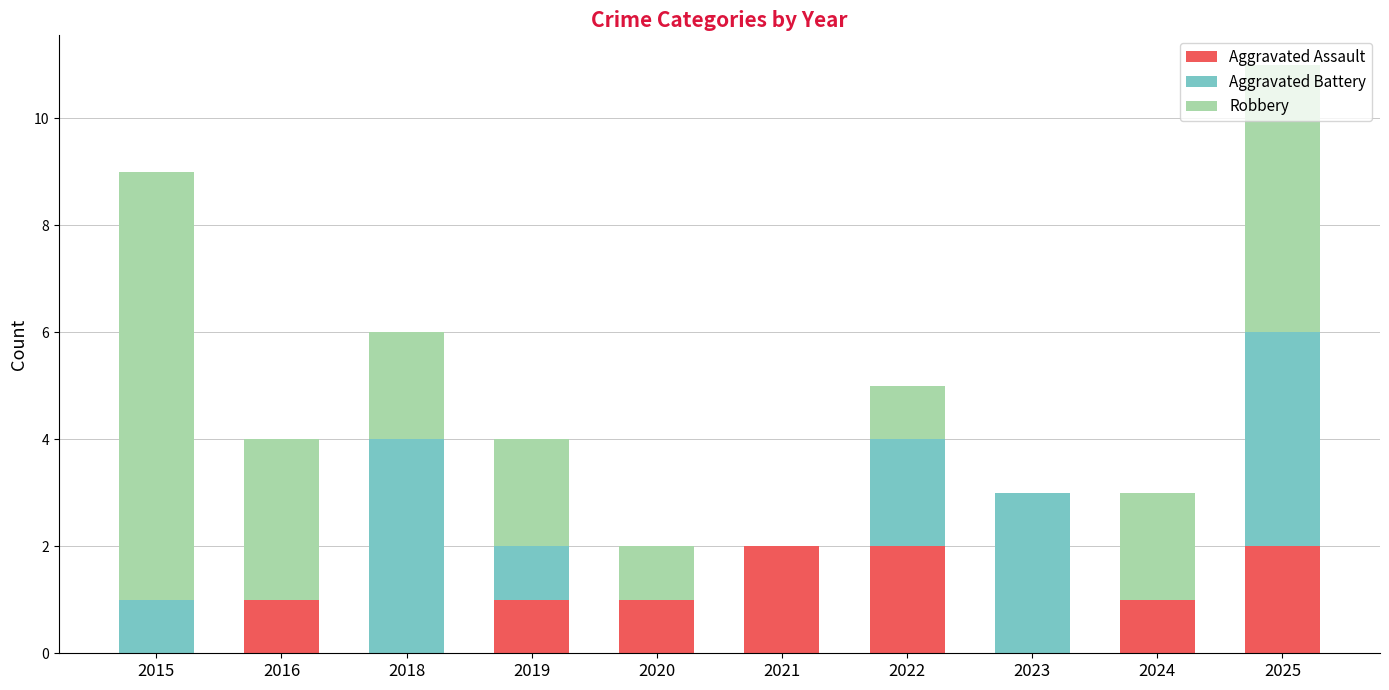

What is the sum of all Aggravated Assault values?

10